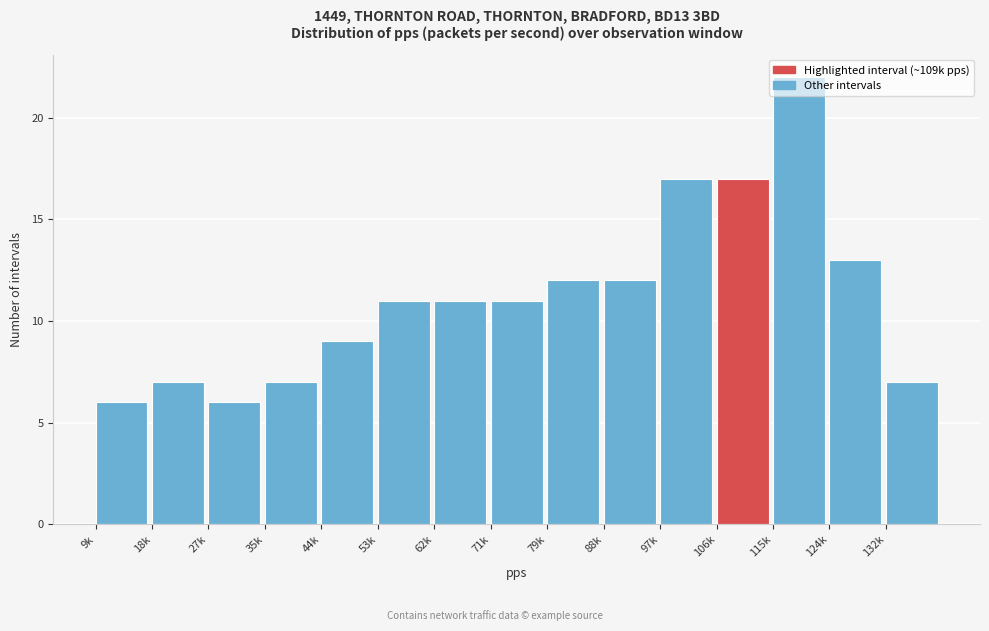

Approximately how many times larger is the value at 106k compared to 79k?

1.4